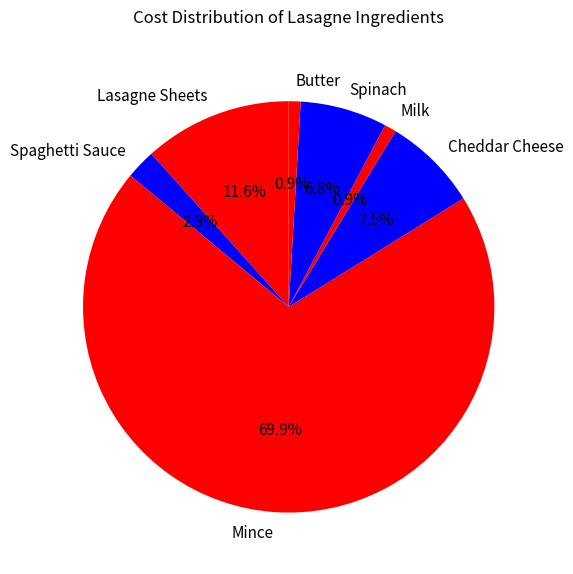

The Spinach slice represents 18% of the pie. True or false?

False